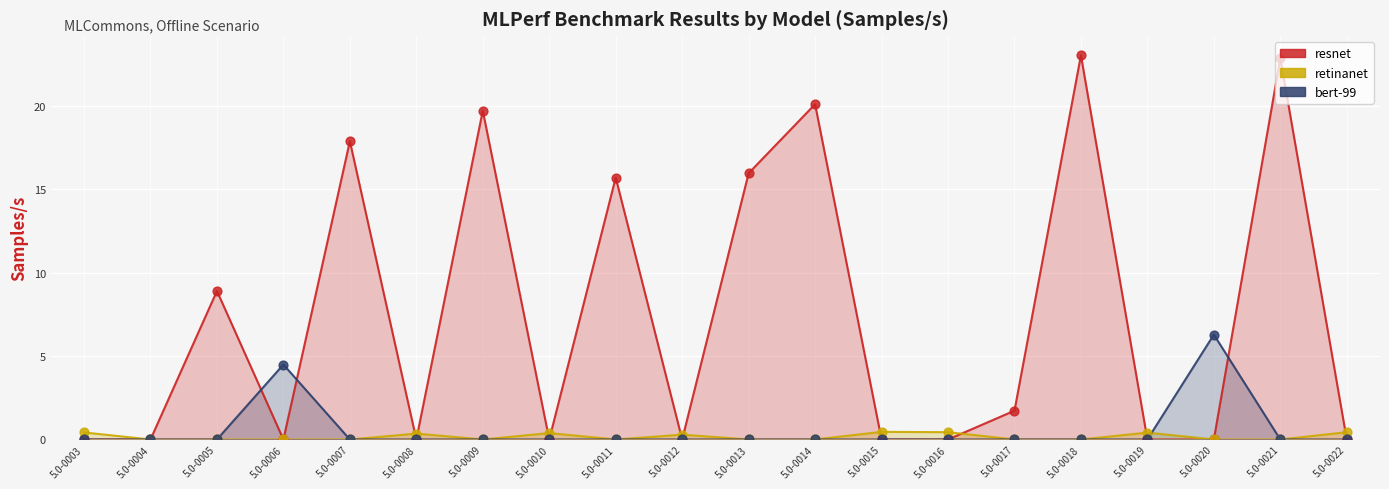

What are all the series names shown in the legend?

resnet, retinanet, bert-99